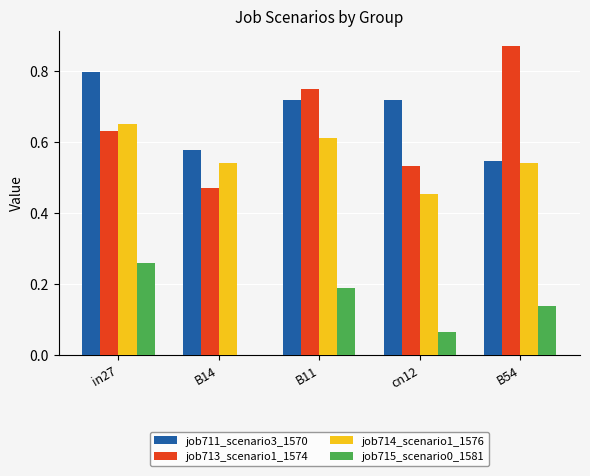

The job711_scenario3_1570 series shows 0.3 at B14. True or false?

False